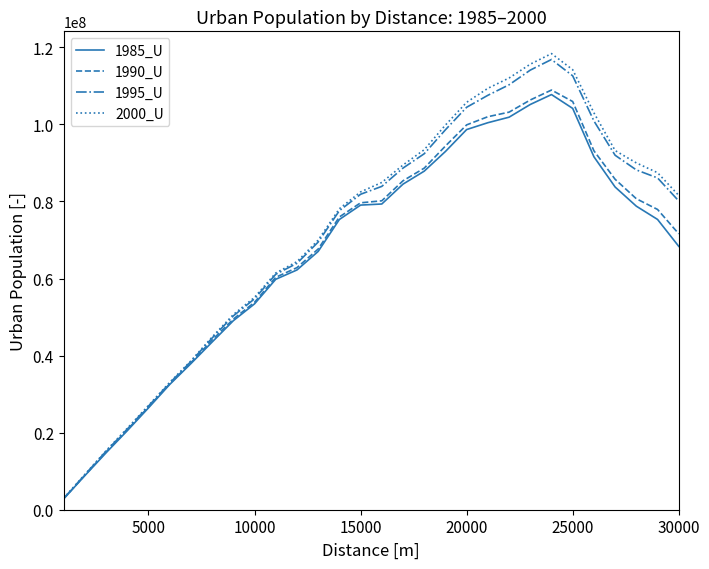

What is the minimum value for 2000_U?

2977494